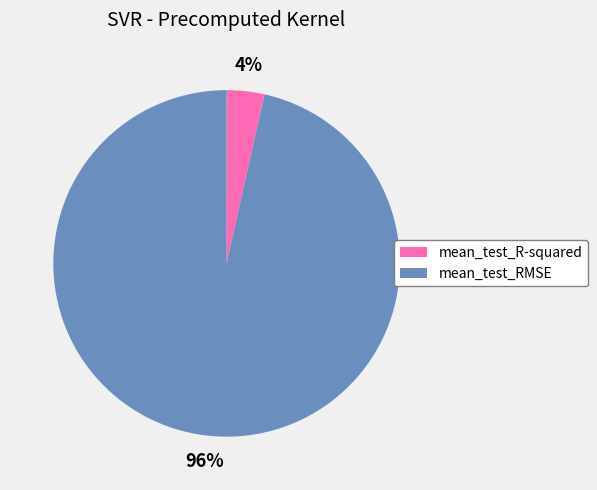

Which has a higher value, mean_test_R-squared or mean_test_RMSE?

mean_test_RMSE